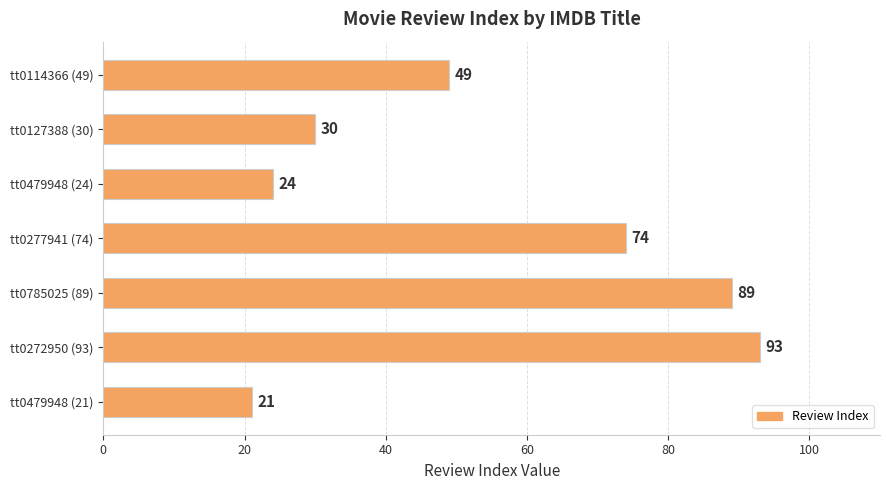

Is it true that the value at tt0277941 (74) is 74?

True